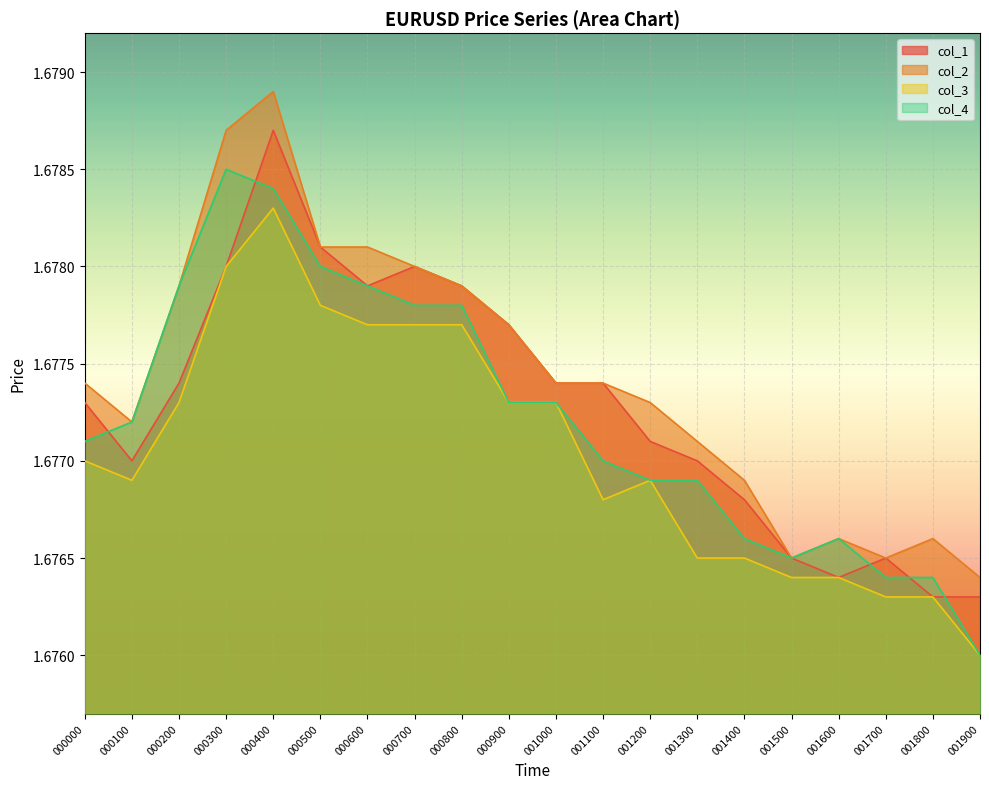

Is it true that col_2 equals 0.5 at 000200?

False